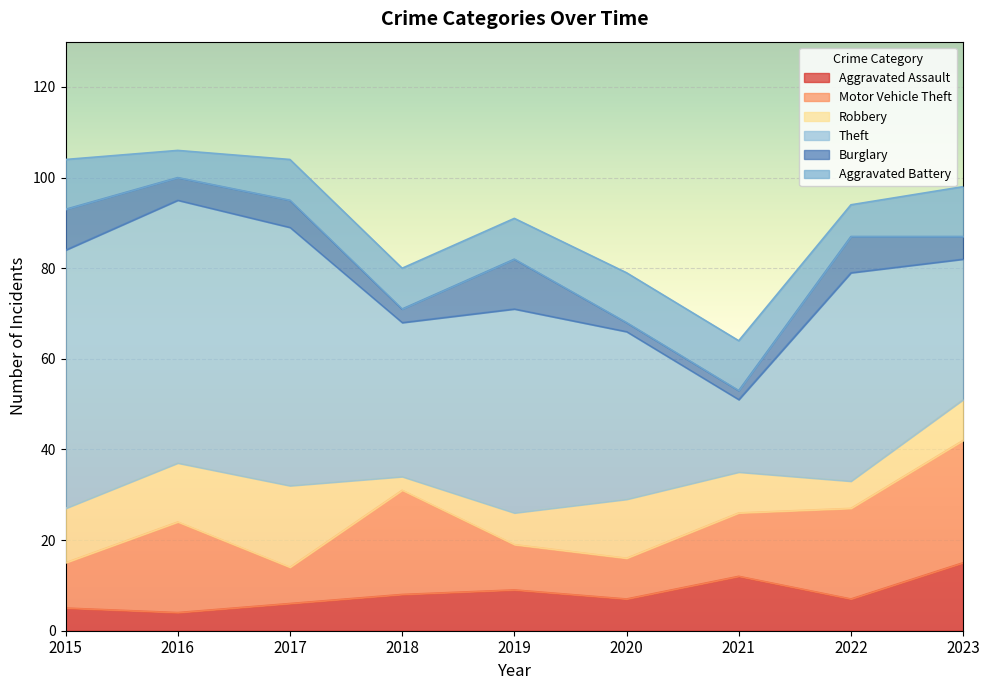

What is the difference between the maximum and minimum values in the Motor Vehicle Theft series?

19